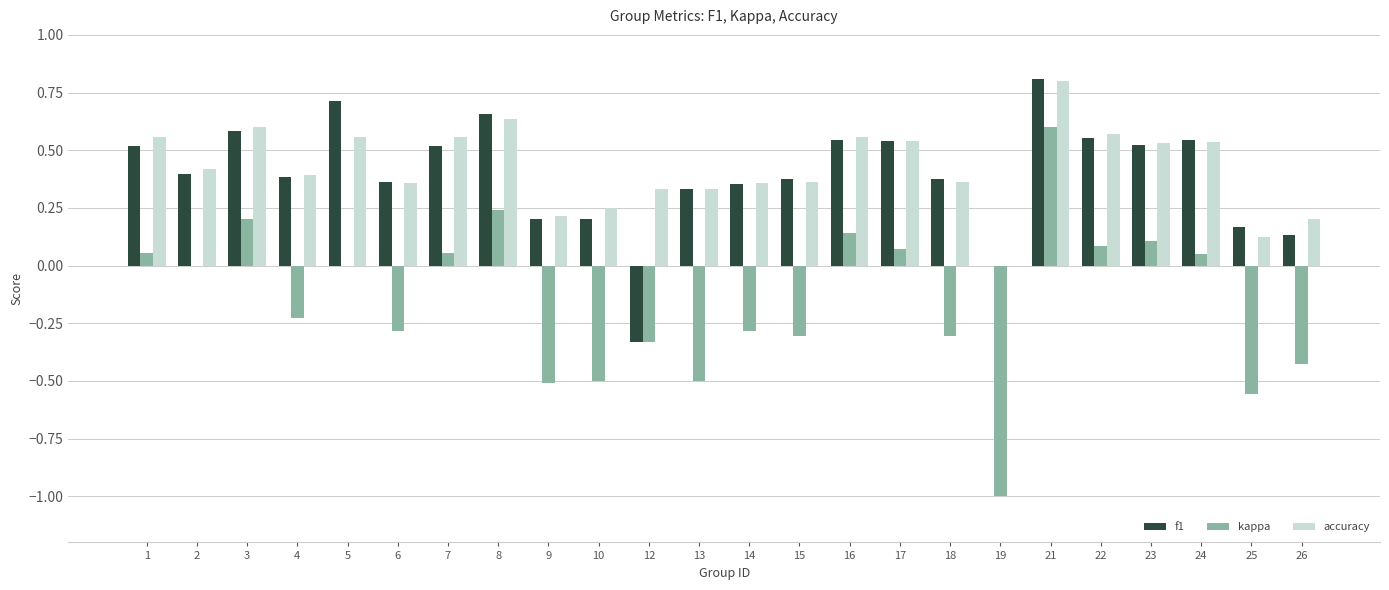

Between 10 and 21, which series saw the biggest shift?

kappa